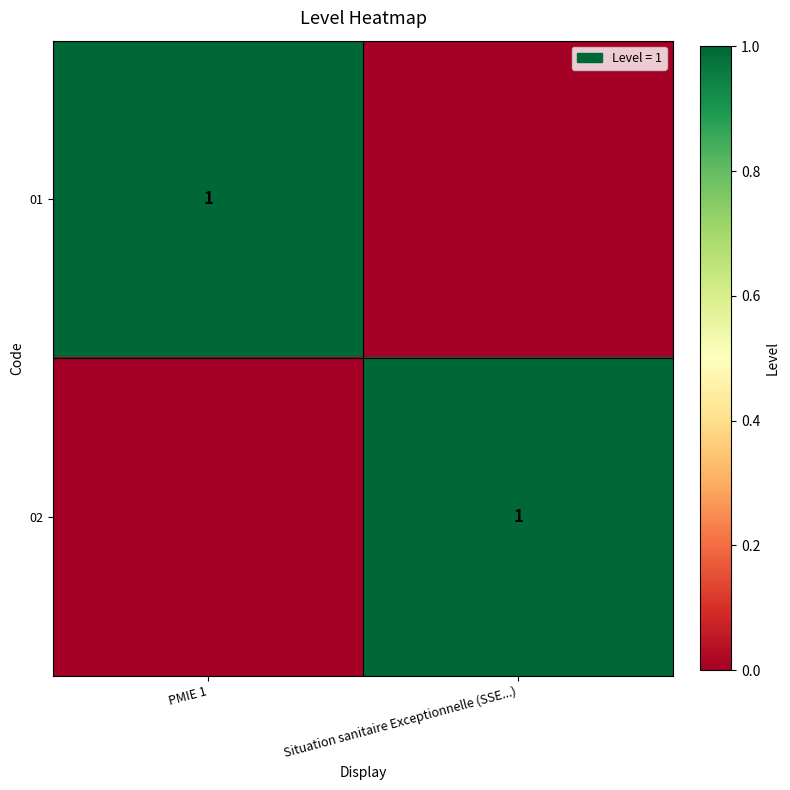

Is it true that 02 equals 1 at Situation sanitaire Exceptionnelle (SSE...)?

True